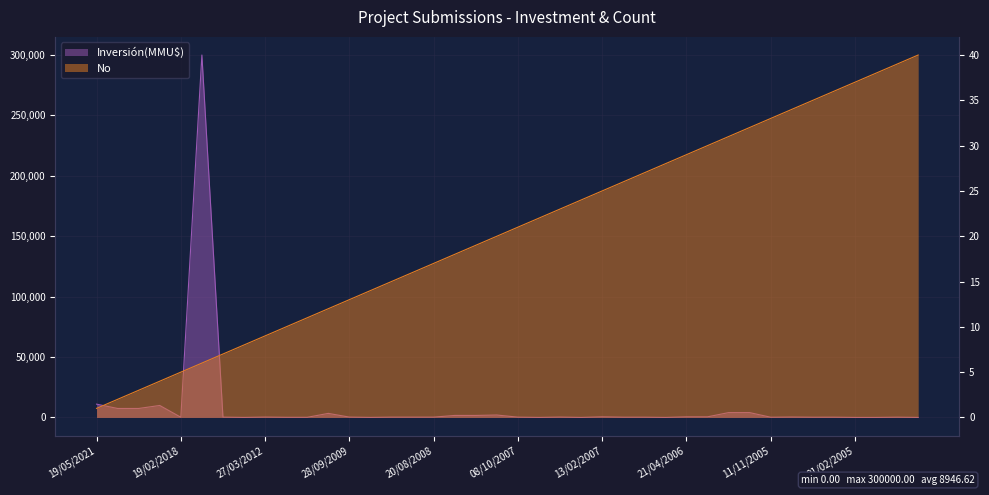

Is the value of No at 06/03/2020 greater than the value of Inversión(MMU$) at 20/02/2012?

No